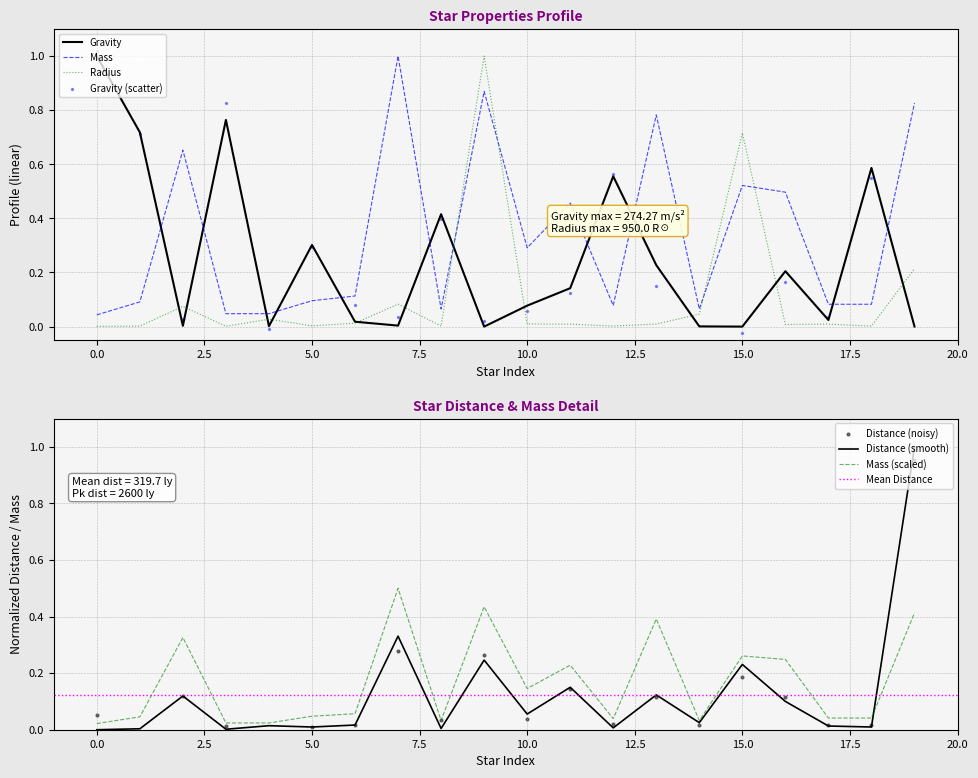

What are all the series names shown in the legend?

Gravity, Distance, Mass, Radius